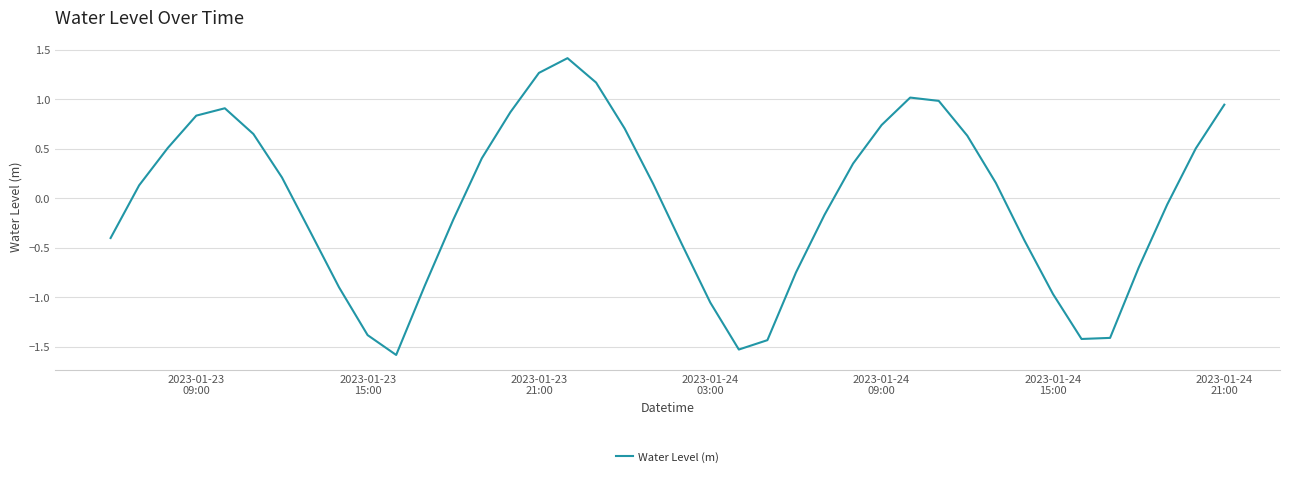

What is the maximum value shown in the chart?

1.4